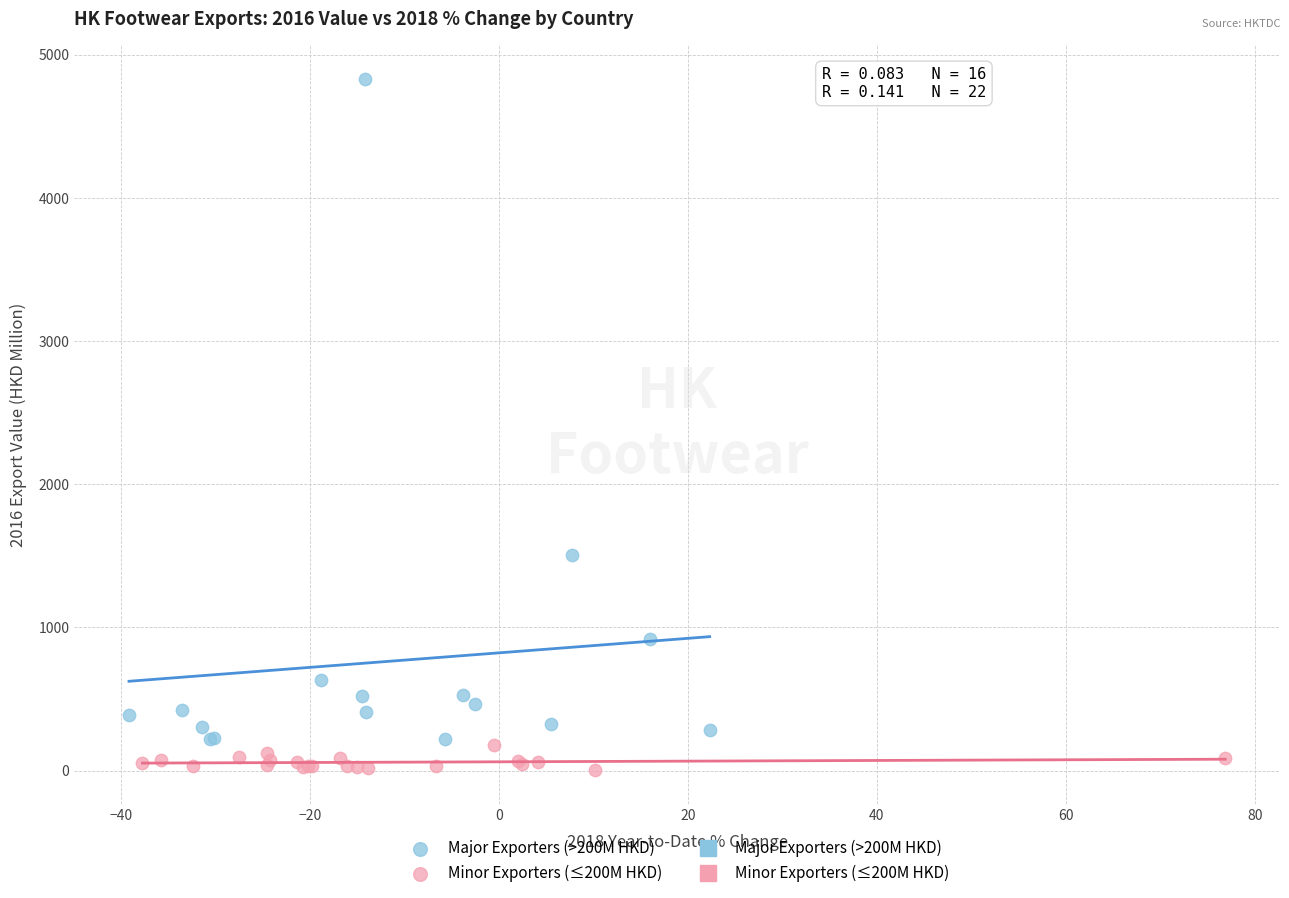

Which series reaches the minimum Y coordinate?

Minor Exporters (≤200M HKD)